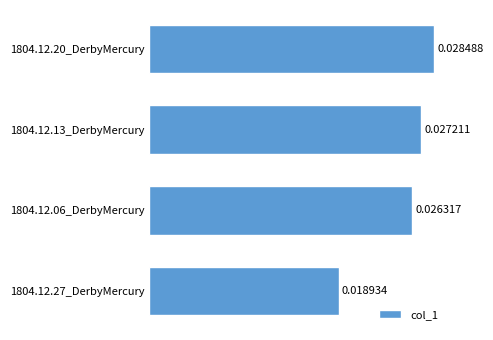

Between 1804.12.27_DerbyMercury and 1804.12.06_DerbyMercury, which is larger?

1804.12.06_DerbyMercury